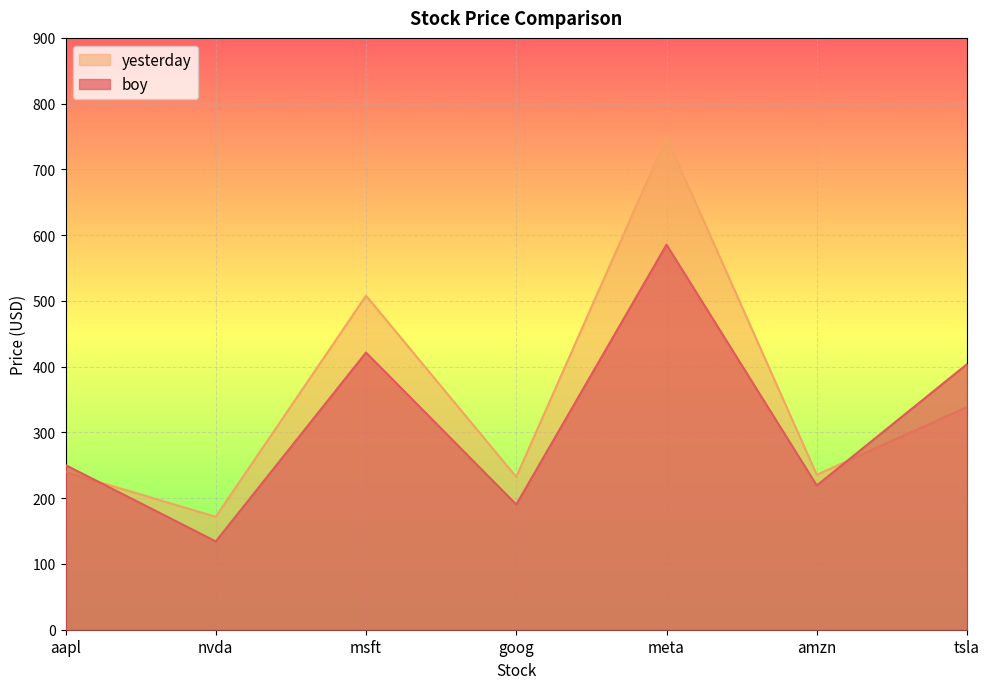

At aapl, list the series in order from smallest to largest.

yesterday, boy